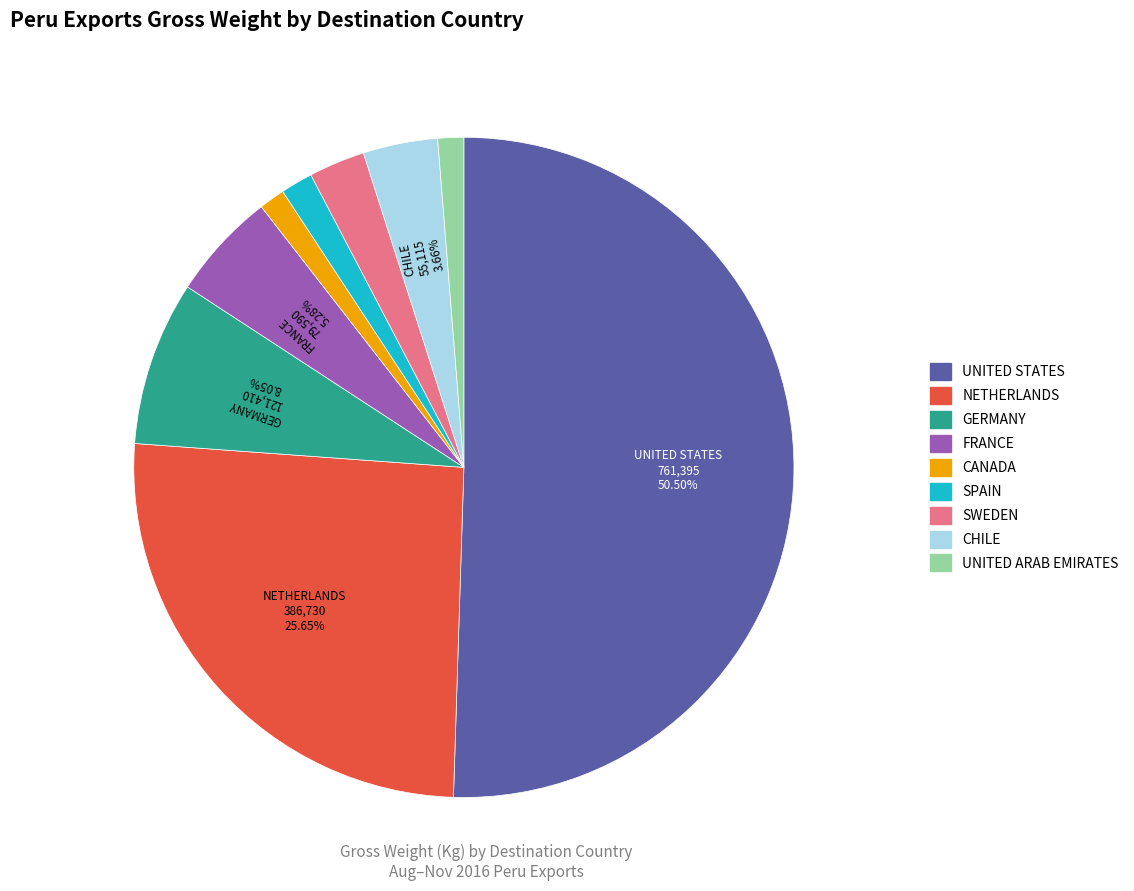

To the nearest percent, what is the difference between the UNITED ARAB EMIRATES and UNITED STATES slice percentages?

49%